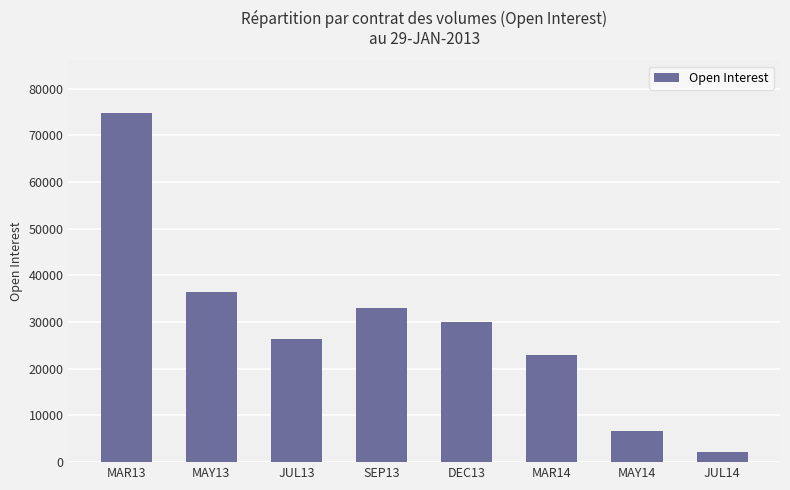

True or false: the data shows 2222 at JUL14.

True